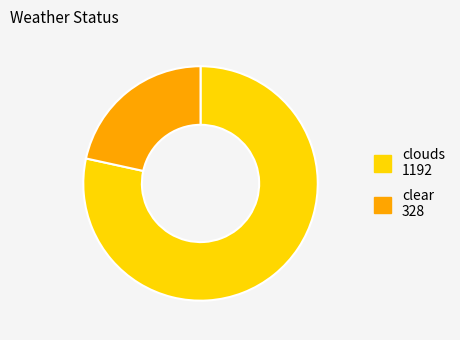

Is there a majority slice in this chart?

Yes